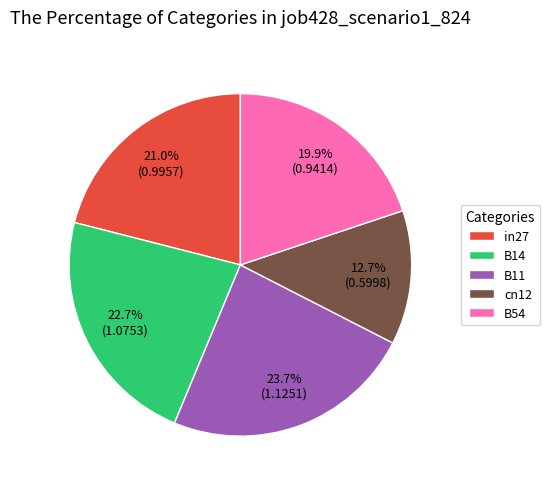

Count the number of slices in the pie.

5